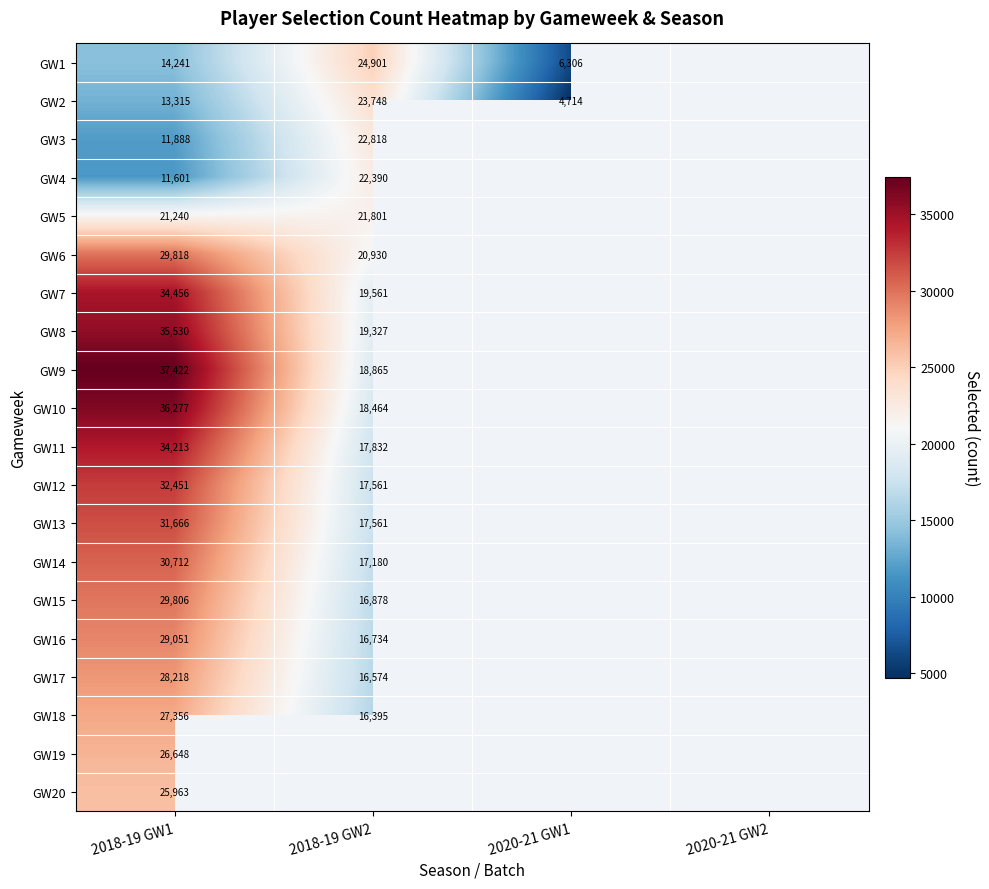

The value of GW5 at 2018-19 GW1 is 36734. True or false?

False